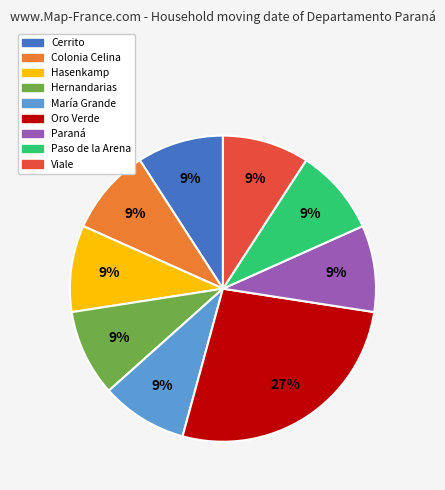

Combined, do Paraná and Oro Verde account for over 50%?

No